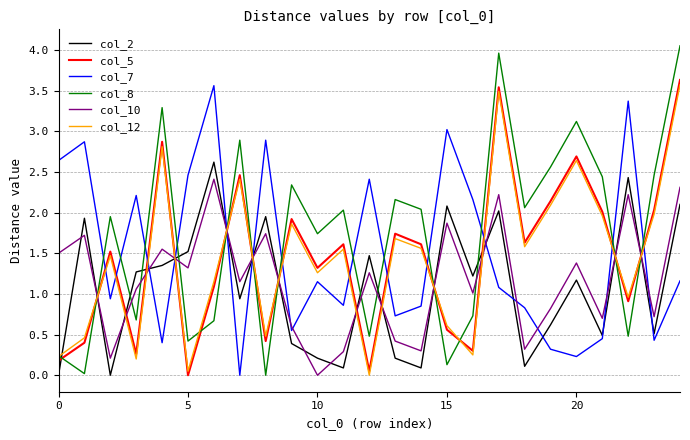

Which series has the largest total across all categories?

col_8